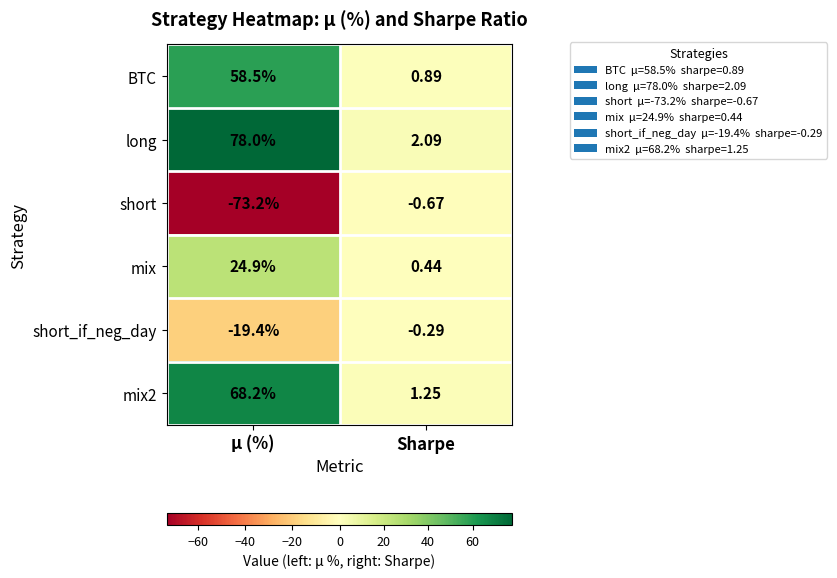

List the labels in order of long value, smallest first.

Sharpe, μ (%)